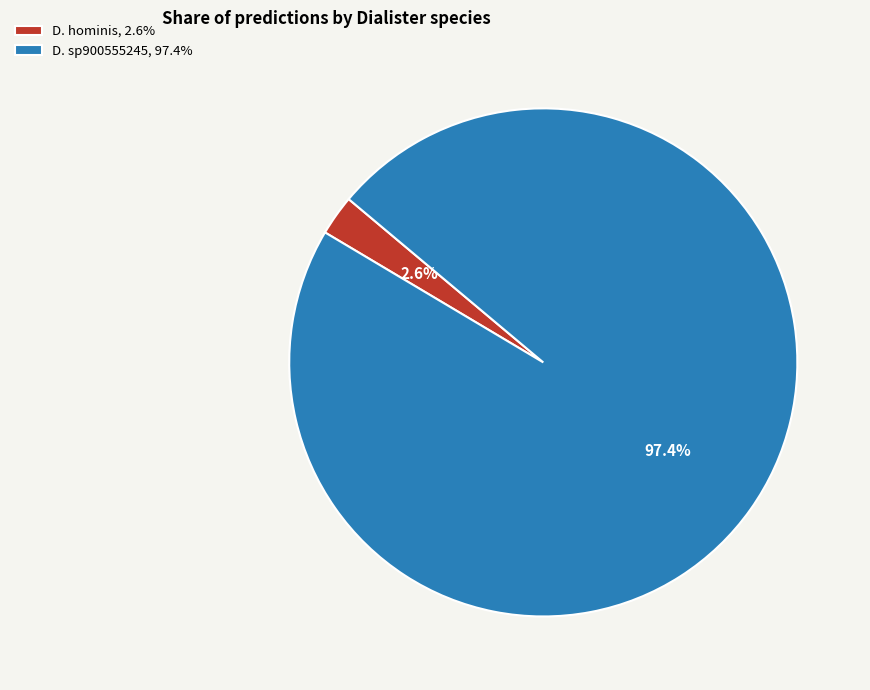

Which category has the biggest portion of the pie?

D. sp900555245, 97.4%